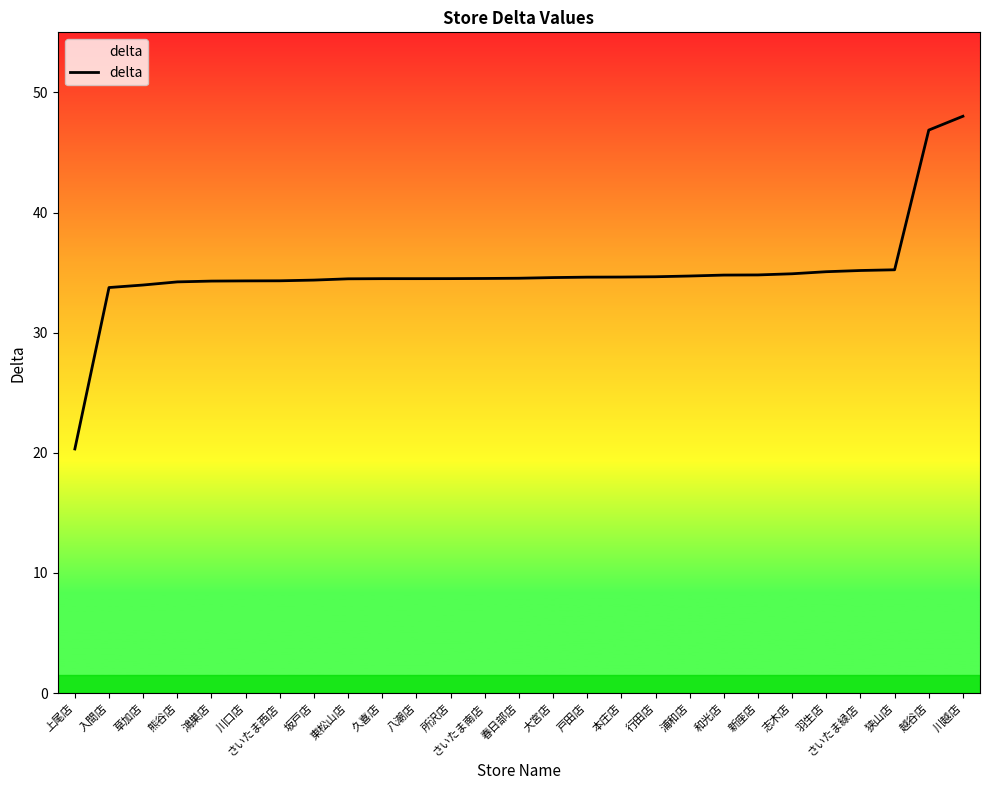

What is the approximate value at 本庄店?

34.6